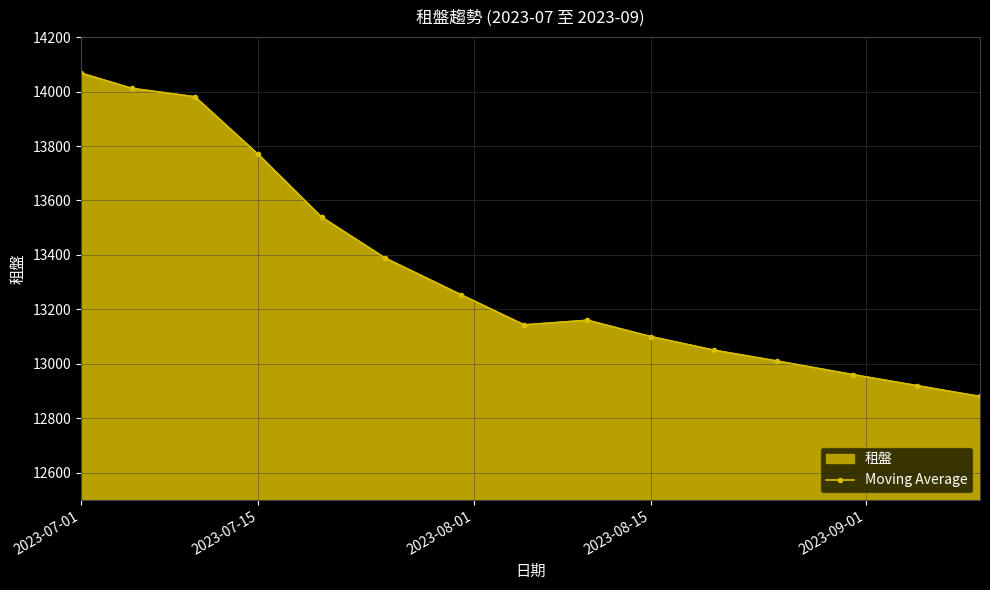

Reading left to right, what are all the values shown in this chart?

14068	14012	13981	13769	13539	13389	13254	13143	13160	13100	13050	13010	12960	12920	12880